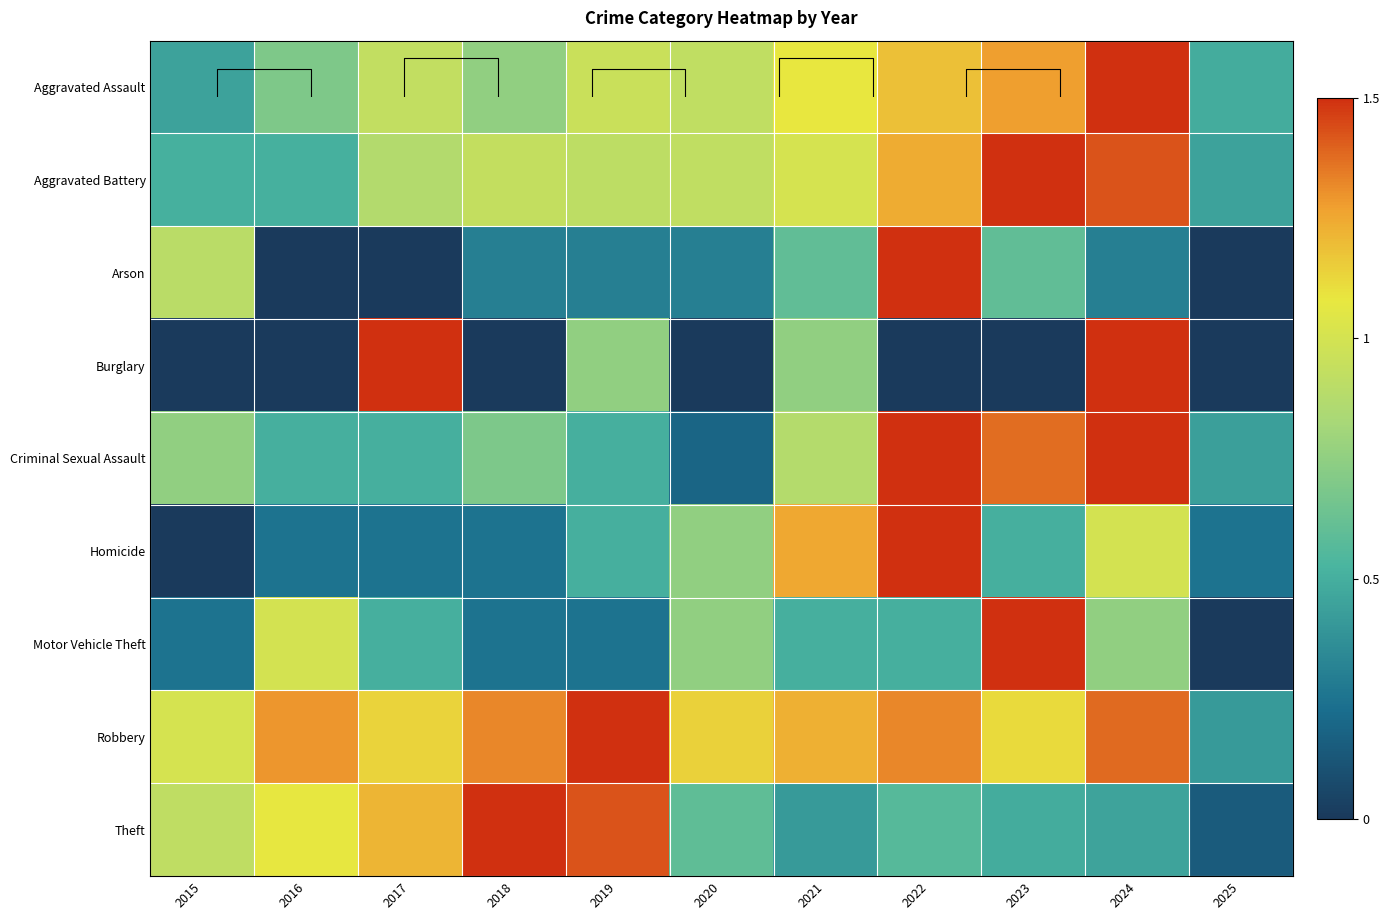

At which category is the sum across all series the highest?

2024